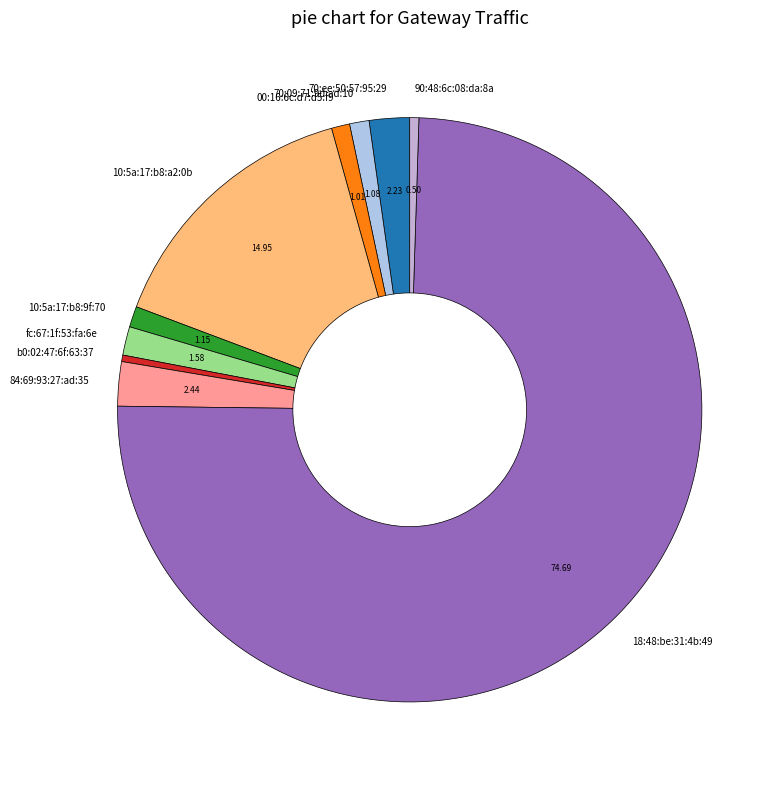

Is there any slice that represents more than half of the pie?

Yes